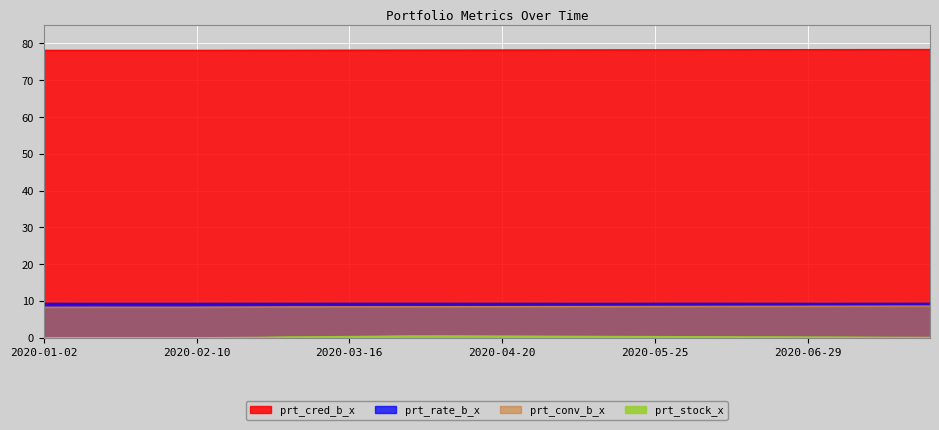

Reading left to right, what are all the values shown in this chart?

prt_cred_b_x: 2020-01-02=78.2	2020-01-09=78.2	2020-01-16=78.2	2020-01-23=78.2	2020-02-03=78.2	2020-02-10=78.2	2020-02-17=78.2	2020-02-24=78.2	2020-03-02=78.2	2020-03-09=78.2	2020-03-16=78.2	2020-03-23=78.2	2020-03-30=78.2	2020-04-06=78.2	2020-04-13=78.2	2020-04-20=78.2	2020-04-27=78.2	2020-05-04=78.3	2020-05-11=78.3	2020-05-18=78.3	2020-05-25=78.3	2020-06-01=78.3	2020-06-08=78.3	2020-06-15=78.3	2020-06-22=78.3	2020-06-29=78.3	2020-07-06=78.3	2020-07-13=78.4	2020-07-20=78.4	2020-07-27=78.4
prt_rate_b_x: 2020-01-02=9.4	2020-01-09=9.4	2020-01-16=9.4	2020-01-23=9.4	2020-02-03=9.4	2020-02-10=9.4	2020-02-17=9.4	2020-02-24=9.4	2020-03-02=9.4	2020-03-09=9.4	2020-03-16=9.4	2020-03-23=9.4	2020-03-30=9.4	2020-04-06=9.4	2020-04-13=9.4	2020-04-20=9.4	2020-04-27=9.4	2020-05-04=9.4	2020-05-11=9.4	2020-05-18=9.4	2020-05-25=9.4	2020-06-01=9.4	2020-06-08=9.4	2020-06-15=9.4	2020-06-22=9.4	2020-06-29=9.4	2020-07-06=9.4	2020-07-13=9.4	2020-07-20=9.4	2020-07-27=9.4
prt_conv_b_x: 2020-01-02=8.3	2020-01-09=8.3	2020-01-16=8.3	2020-01-23=8.3	2020-02-03=8.3	2020-02-10=8.3	2020-02-17=8.3	2020-02-24=8.4	2020-03-02=8.4	2020-03-09=8.4	2020-03-16=8.4	2020-03-23=8.4	2020-03-30=8.4	2020-04-06=8.4	2020-04-13=8.5	2020-04-20=8.5	2020-04-27=8.5	2020-05-04=8.5	2020-05-11=8.5	2020-05-18=8.5	2020-05-25=8.5	2020-06-01=8.5	2020-06-08=8.5	2020-06-15=8.6	2020-06-22=8.6	2020-06-29=8.6	2020-07-06=8.6	2020-07-13=8.6	2020-07-20=8.6	2020-07-27=8.6
prt_stock_x: 2020-01-02=0.0	2020-01-09=0.0	2020-01-16=0.0	2020-01-23=0.0	2020-02-03=0.0	2020-02-10=0.0	2020-02-17=0.1	2020-02-24=0.1	2020-03-02=0.2	2020-03-09=0.3	2020-03-16=0.3	2020-03-23=0.4	2020-03-30=0.5	2020-04-06=0.5	2020-04-13=0.5	2020-04-20=0.5	2020-04-27=0.4	2020-05-04=0.4	2020-05-11=0.4	2020-05-18=0.3	2020-05-25=0.3	2020-06-01=0.3	2020-06-08=0.3	2020-06-15=0.2	2020-06-22=0.2	2020-06-29=0.2	2020-07-06=0.2	2020-07-13=0.1	2020-07-20=0.1	2020-07-27=0.1